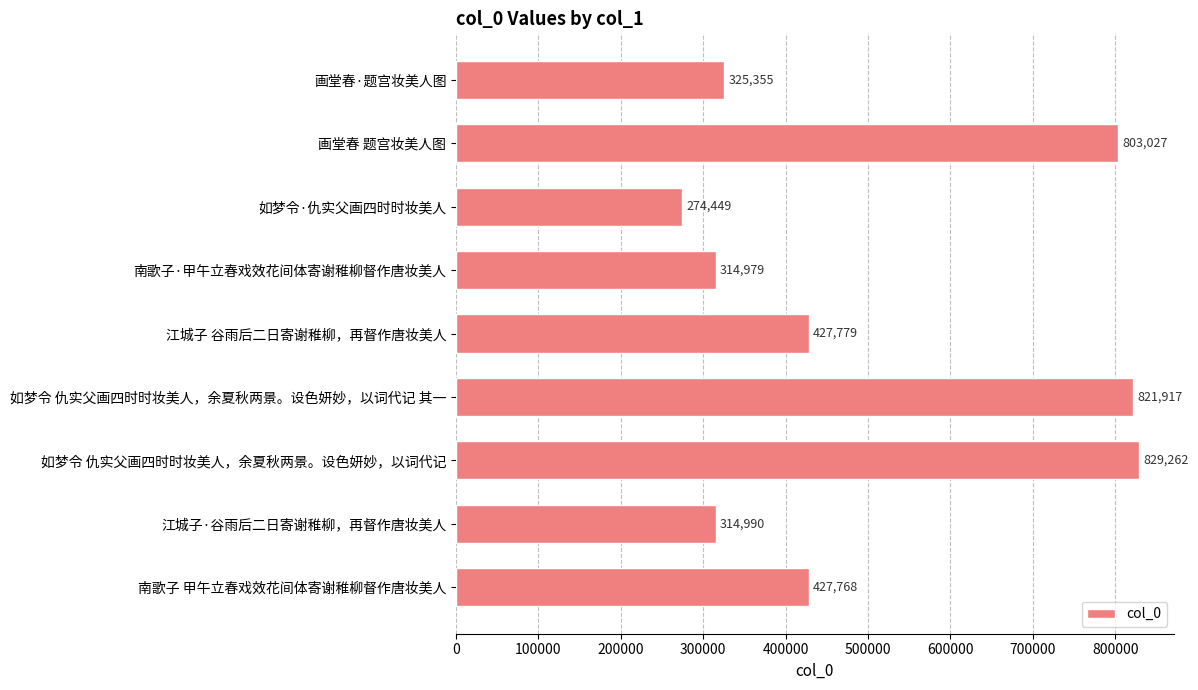

List the labels in order of value, largest first.

如梦令 仇实父画四时时妆美人，余夏秋两景。设色妍妙，以词代记, 如梦令 仇实父画四时时妆美人，余夏秋两景。设色妍妙，以词代记 其一, 画堂春 题宫妆美人图, 江城子 谷雨后二日寄谢稚柳，再督作唐妆美人, 南歌子 甲午立春戏效花间体寄谢稚柳督作唐妆美人, 画堂春·题宫妆美人图, 江城子·谷雨后二日寄谢稚柳，再督作唐妆美人, 南歌子·甲午立春戏效花间体寄谢稚柳督作唐妆美人, 如梦令·仇实父画四时时妆美人